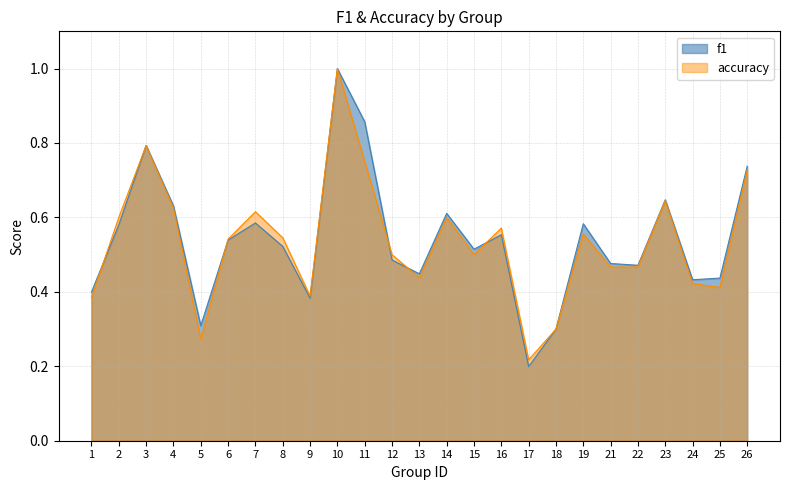

True or false: accuracy has more than 0 interior local peaks.

True